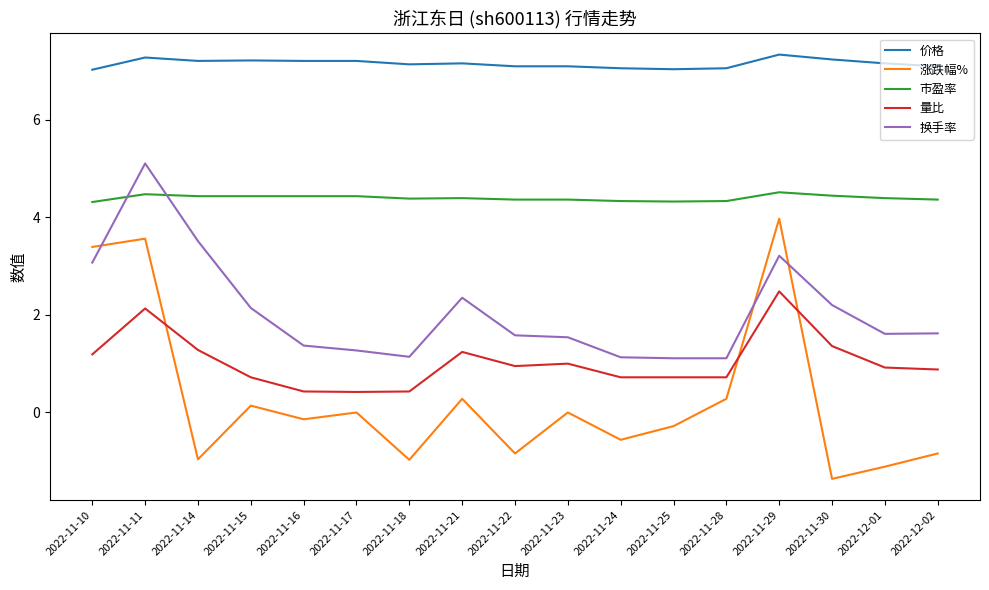

Where is 换手率 nearest to the value 3?

2022-11-10